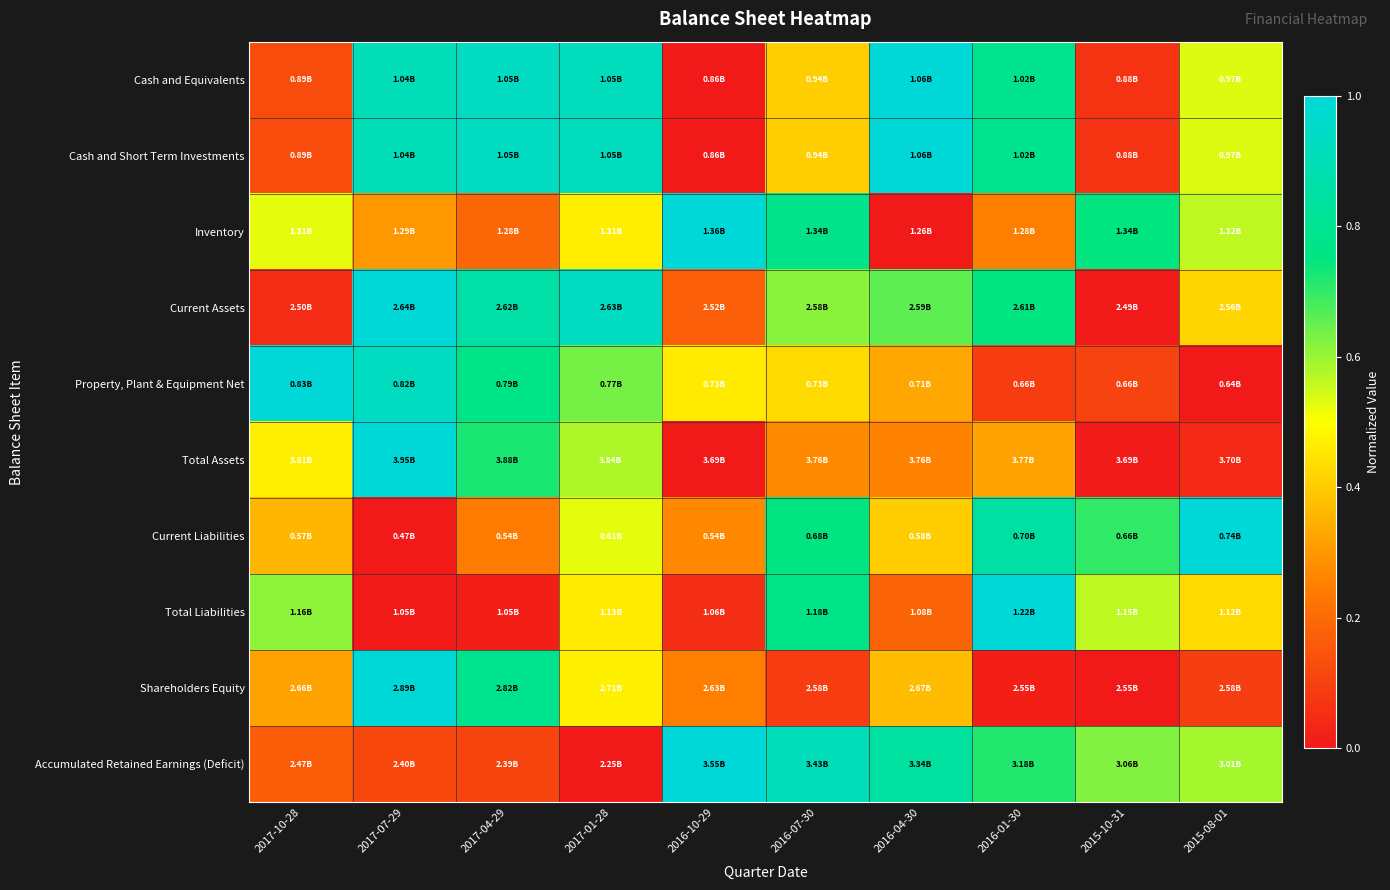

At how many categories does at least one series exceed 0?

10